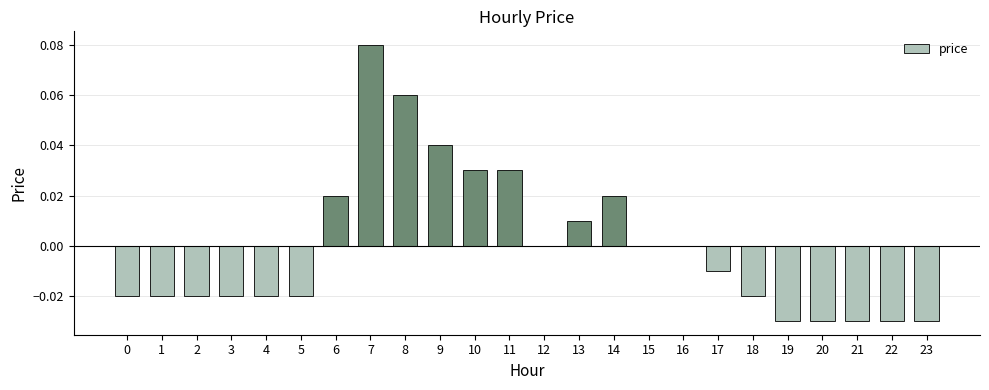

How many data points does each series have?

24